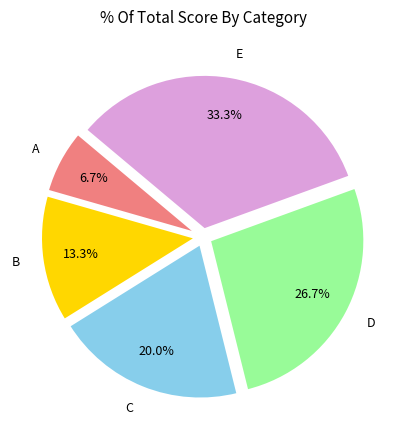

How much of the chart is everything except E?

66.7%